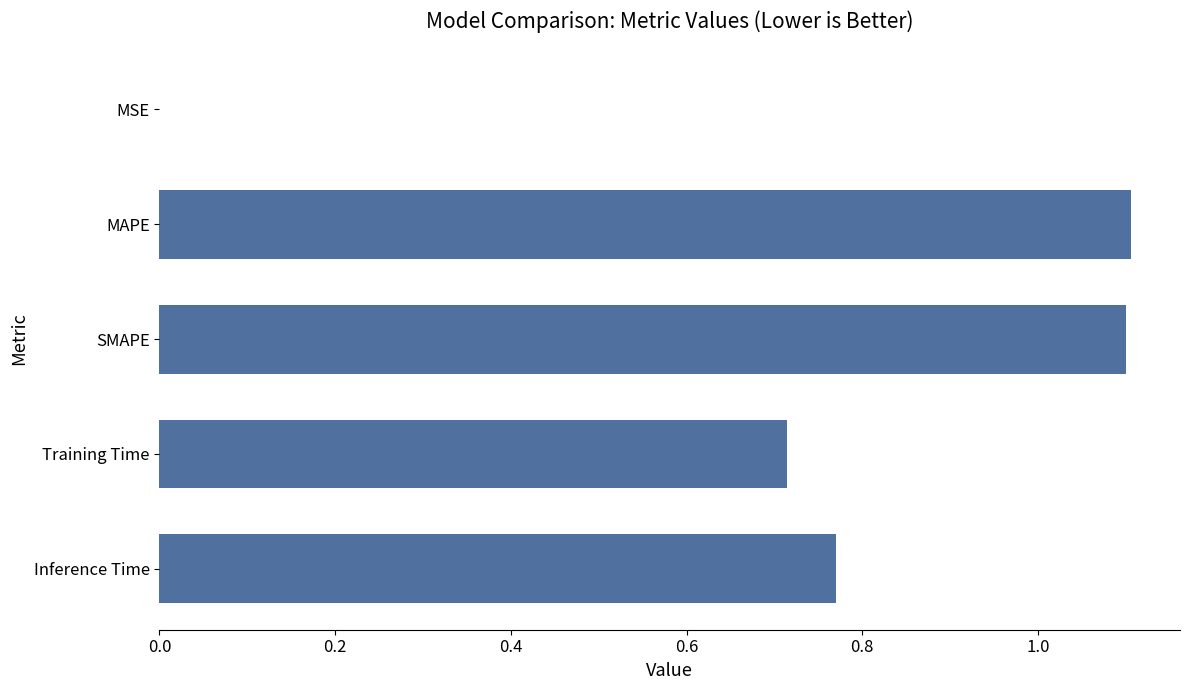

Which has a higher value, SMAPE or Training Time?

SMAPE